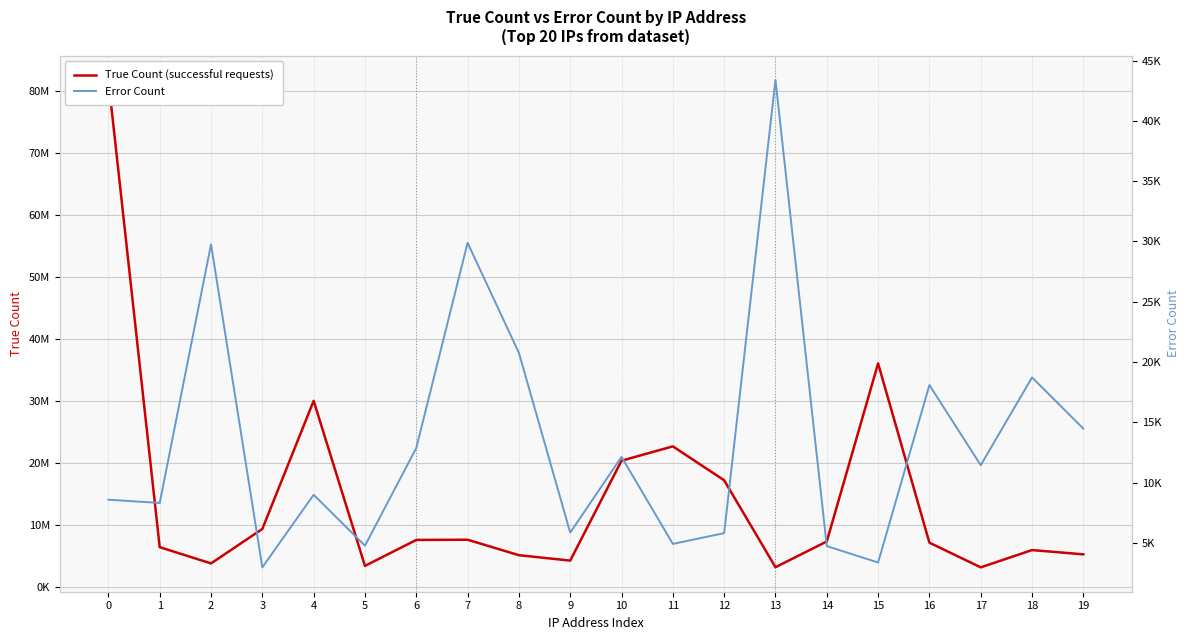

What is the difference between the Error Count values at 12 and 17?

5636